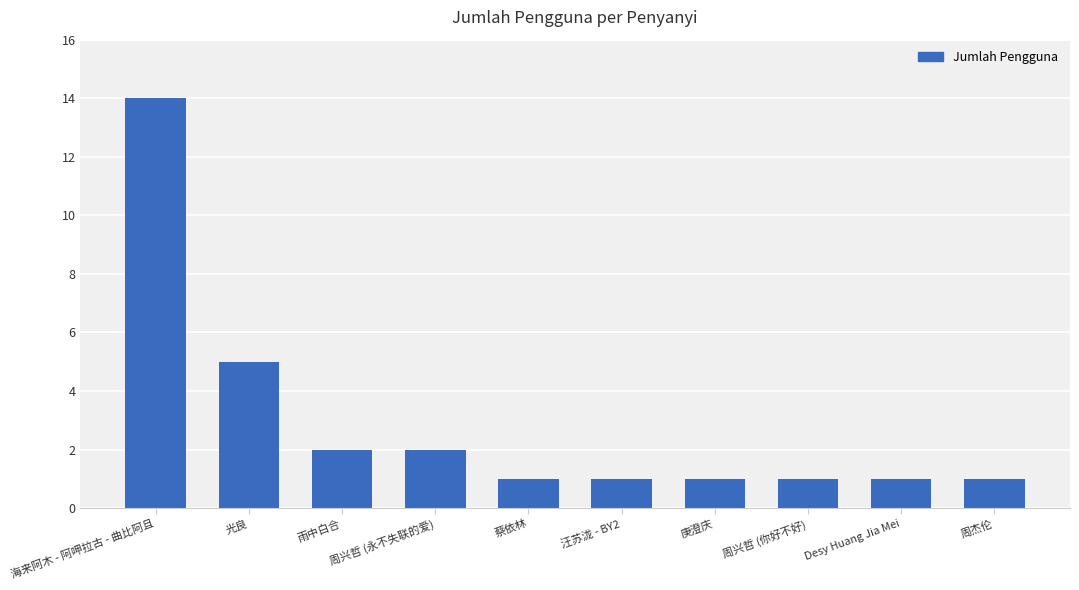

The value at 海来阿木 - 阿呷拉古 - 曲比阿且 is 14. True or false?

True